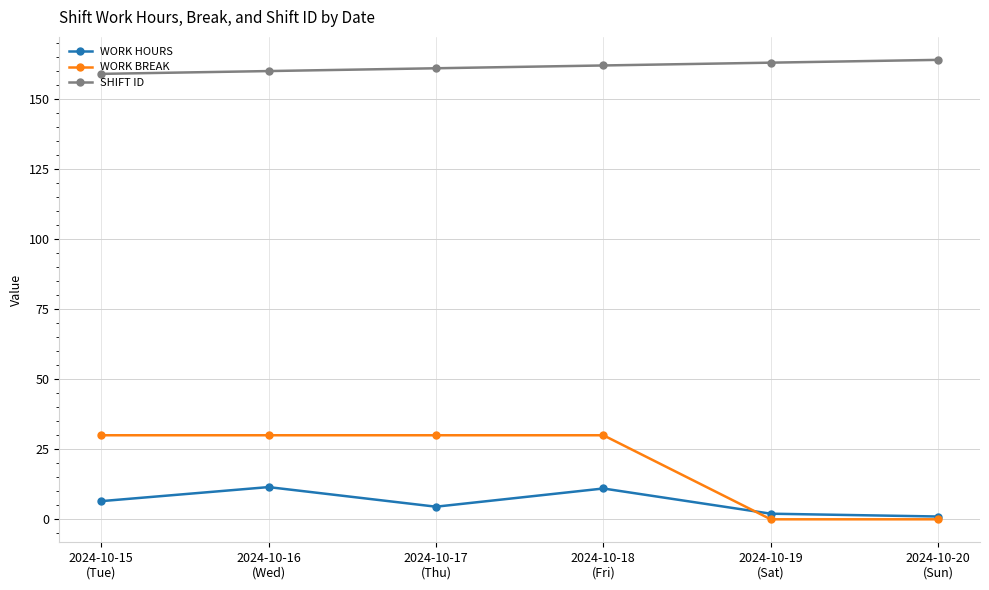

What are all the series names shown in the legend?

WORK HOURS, WORK BREAK, SHIFT ID